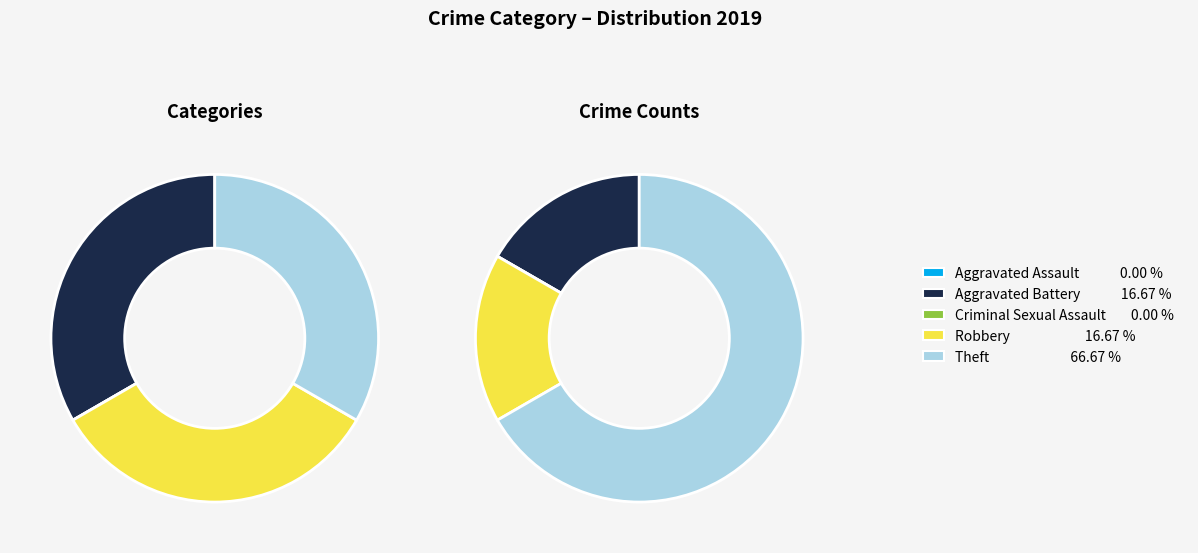

Which has a higher value, Theft or Robbery?

Theft